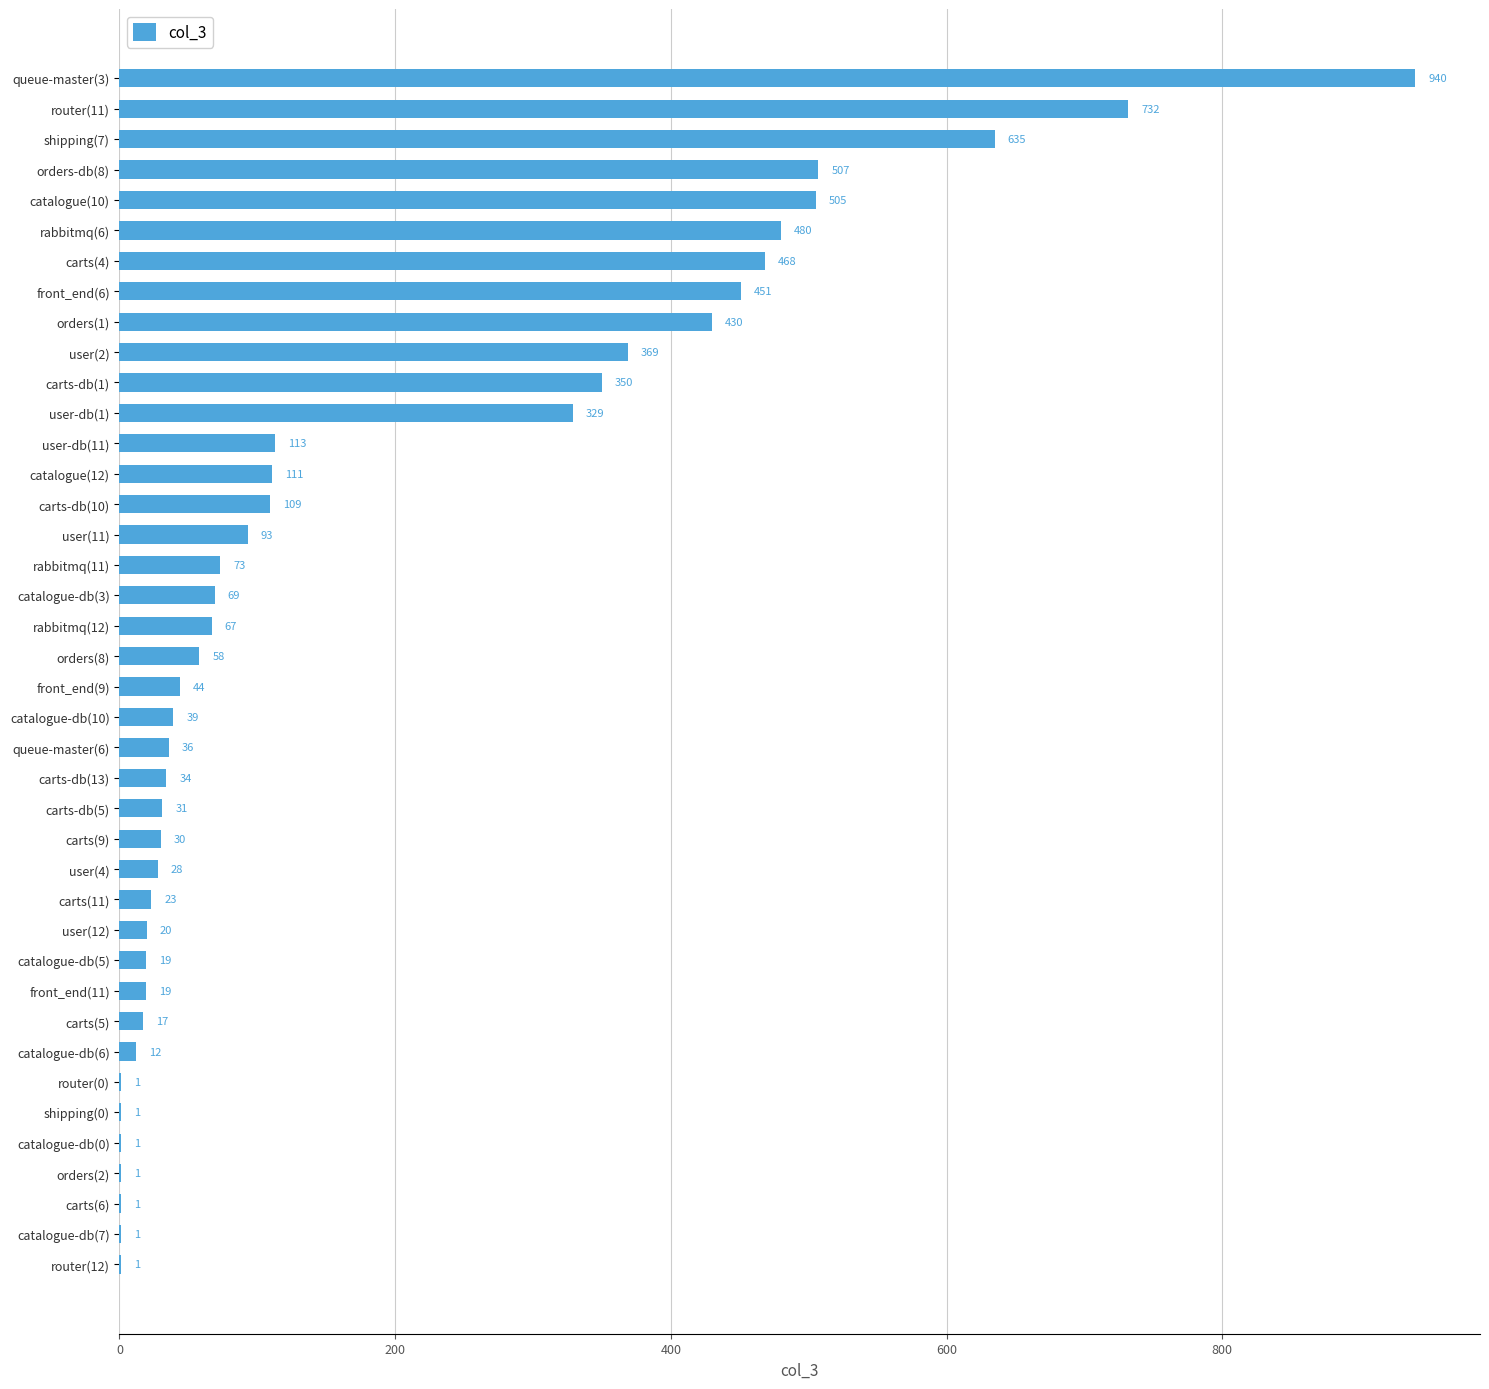

What is the change in value from user(12) to router(12)?

-19